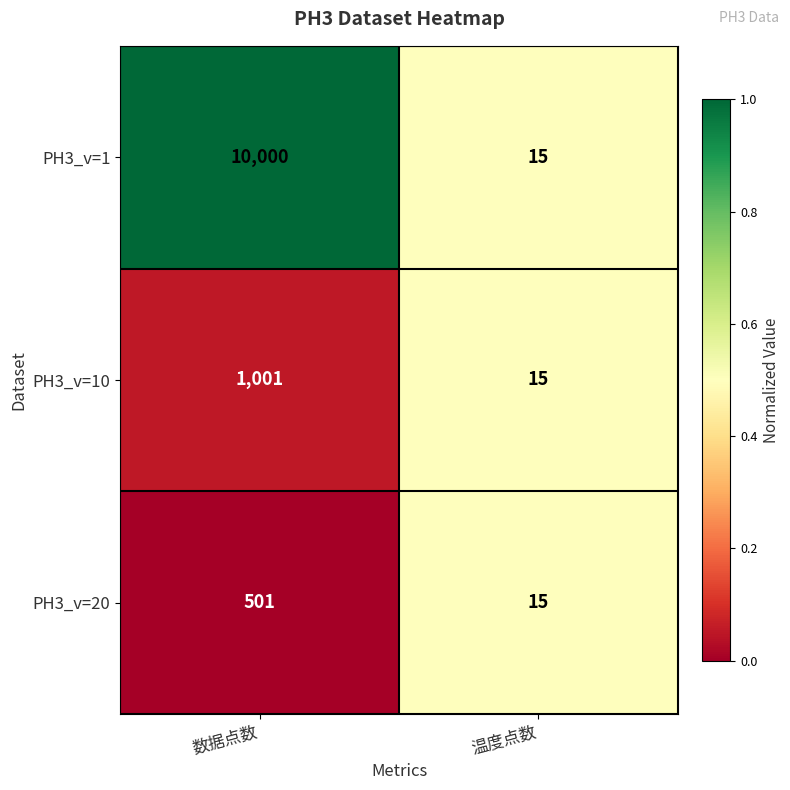

What is the difference between the maximum and minimum values in the PH3_v=20 series?

486